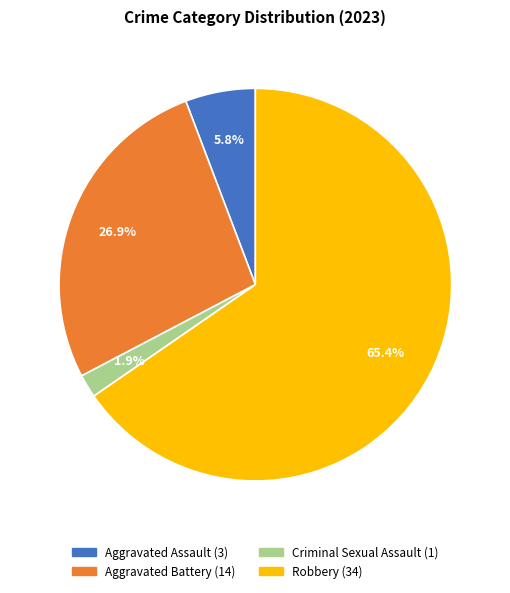

To the nearest percent, what portion does Aggravated Assault represent?

6%